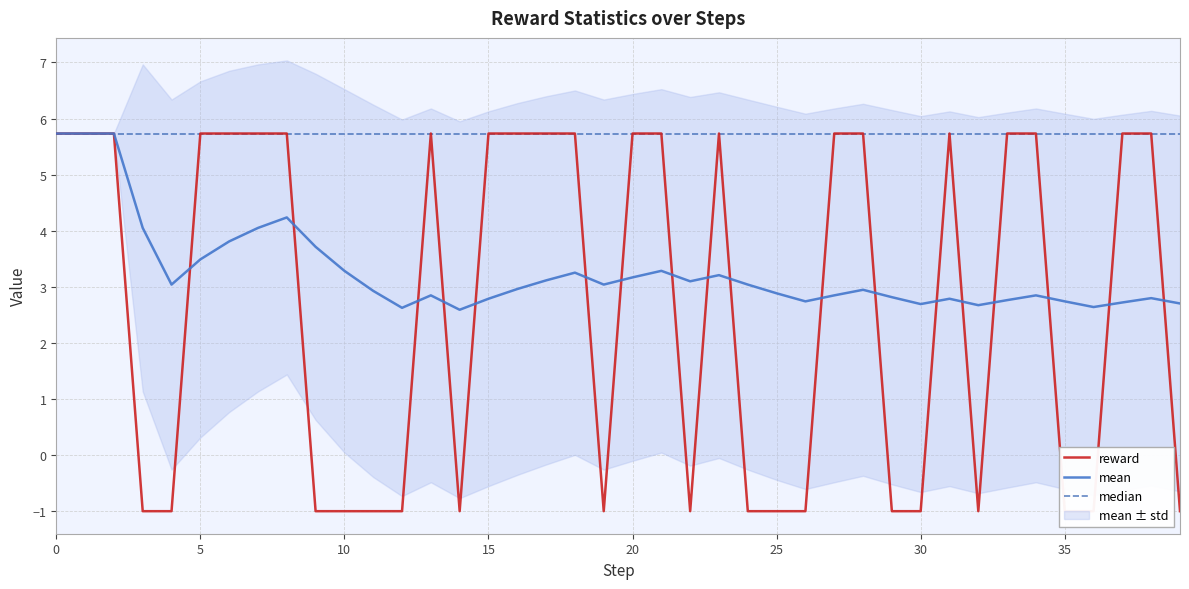

What is the highest value of the median series?

5.7